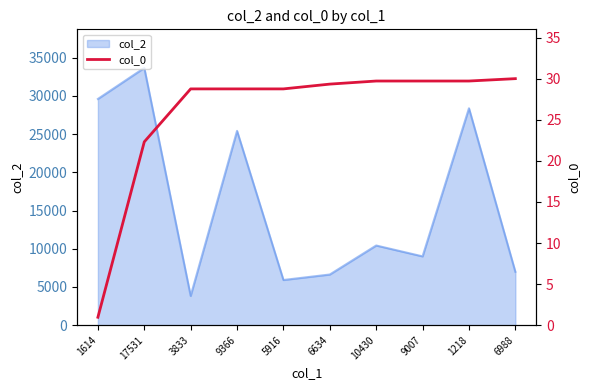

Reading left to right, list all the values displayed in this chart.

1.0	22.3	28.8	28.8	28.8	29.3	29.7	29.7	29.7	30.0